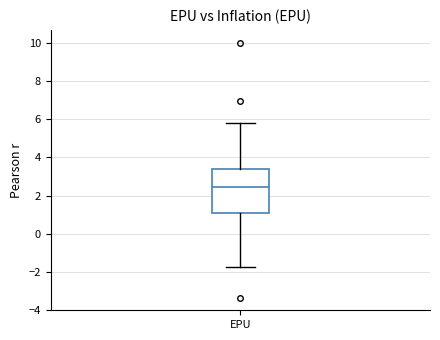

Read this box plot against the y-axis: the position of the median line, the range covered by the box, and the ends of both whiskers. The values are not printed on the chart, so give them approximately, as read against the axis.

median 2.4, box 1.0 to 3.4, whiskers -1.8 to 5.8